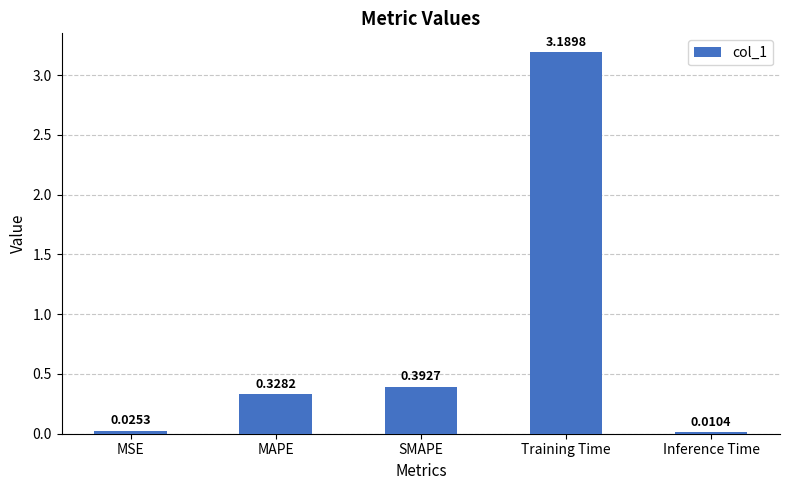

At which label is the value closest to 1?

SMAPE